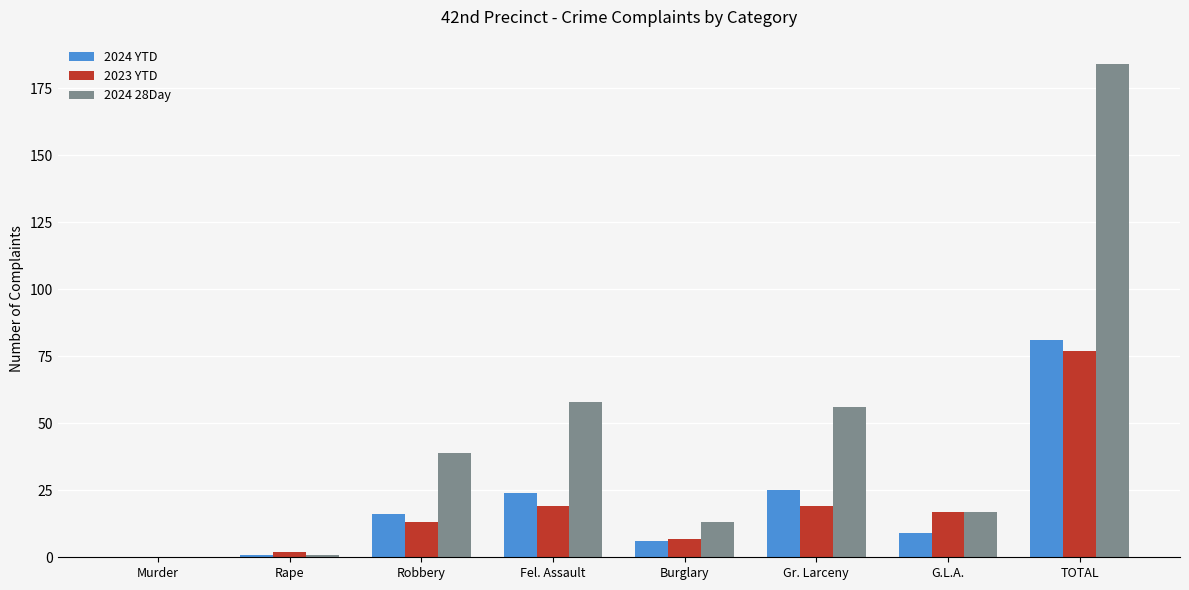

What is the difference between the 2024 28Day values at Gr. Larceny and Fel. Assault?

2